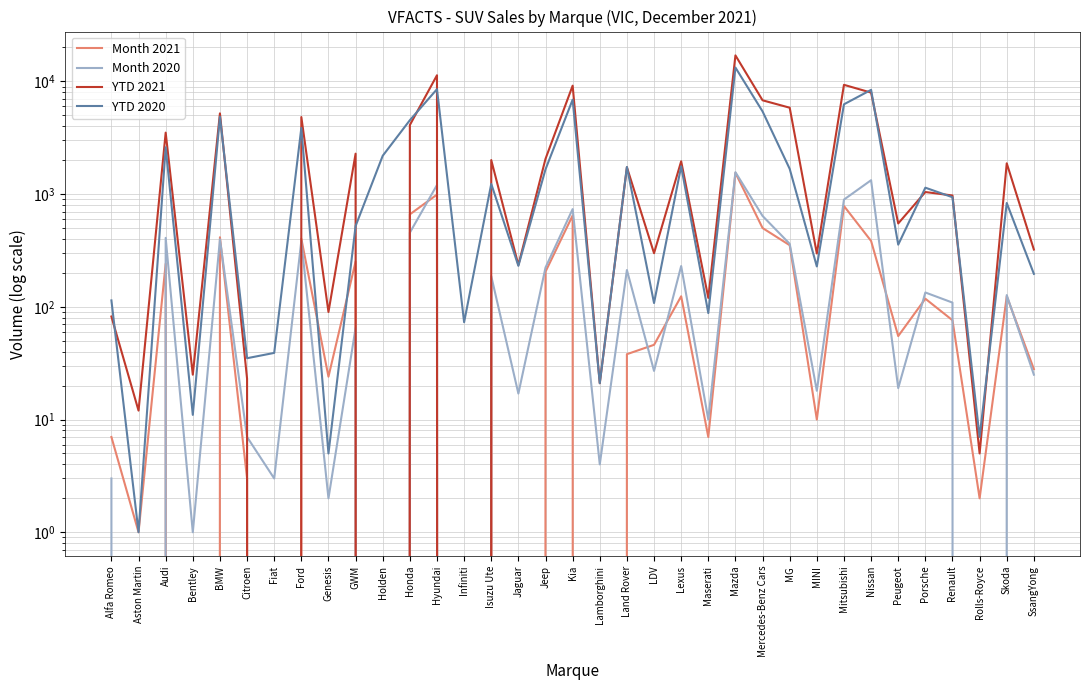

Reading right to left, extract all data points from this chart.

Month 2021: 28	124	2	76	118	55	384	784	10	352	500	1544	7	124	46	38	0	646	205	0	155	0	990	661	0	252	24	402	0	3	414	0	241	1	7
Month 2020: 25	127	0	109	134	19	1328	894	18	362	640	1564	10	230	27	212	4	736	223	17	187	0	1204	455	0	65	2	384	3	7	397	1	409	0	3
YTD 2021: 322	1876	5	972	1043	549	7947	9322	297	5840	6793	17003	120	1954	299	1730	21	9162	2055	235	2004	0	11332	4099	0	2284	90	4826	0	23	5201	25	3510	12	82
YTD 2020: 196	834	7	938	1140	356	8411	6261	228	1674	5414	13266	88	1765	108	1740	21	6883	1658	231	1231	73	8527	4524	2188	521	5	3860	39	35	4862	11	2601	1	114